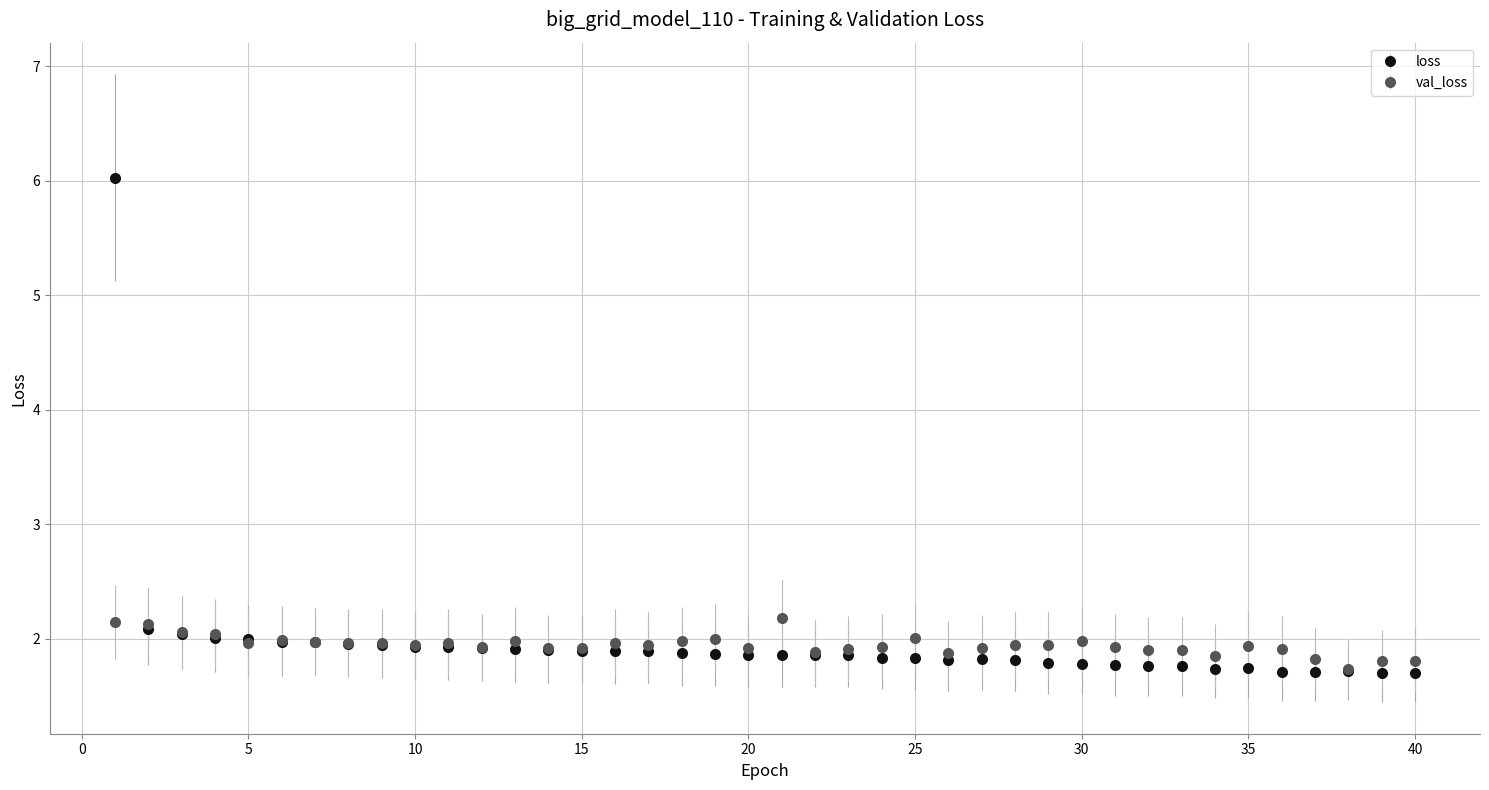

What is the value of the val_loss point at the 36th from the left?

1.9